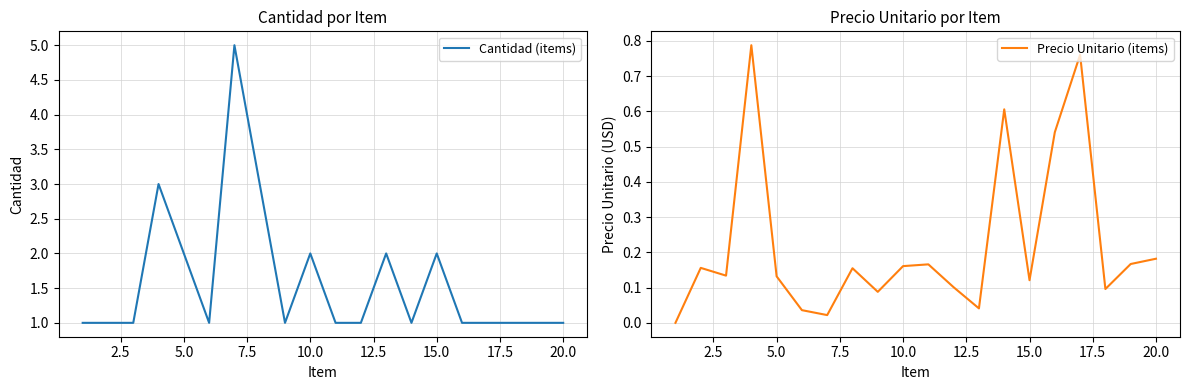

Is it true that Cantidad (items) equals 4 at 15.0?

False